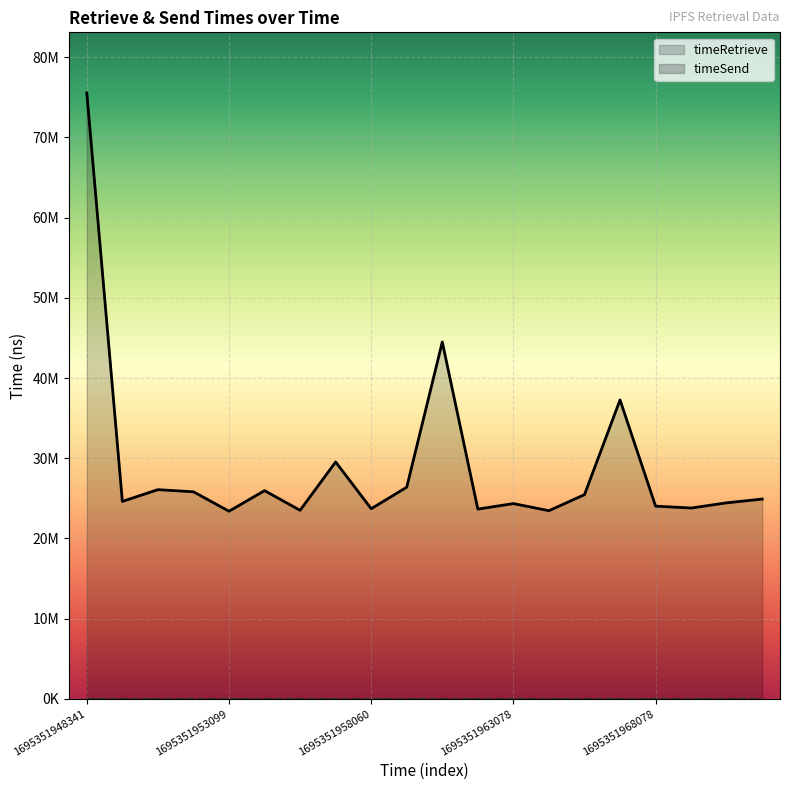

List the labels in order of value, largest first.

1695351948341, 1695351960568, 1695351966847, 1695351956812, 1695351959307, 1695351950681, 1695351954338, 1695351951866, 1695351965542, 1695351971795, 1695351949494, 1695351970567, 1695351963078, 1695351968078, 1695351969306, 1695351958060, 1695351961808, 1695351955579, 1695351964313, 1695351953099